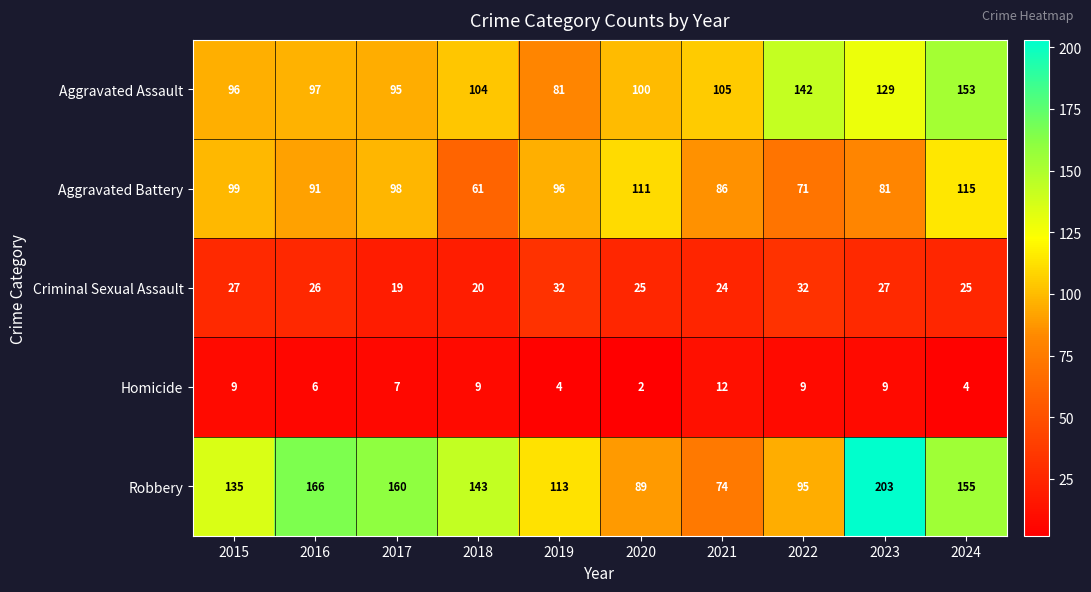

Which series has the widest spread of values?

Robbery